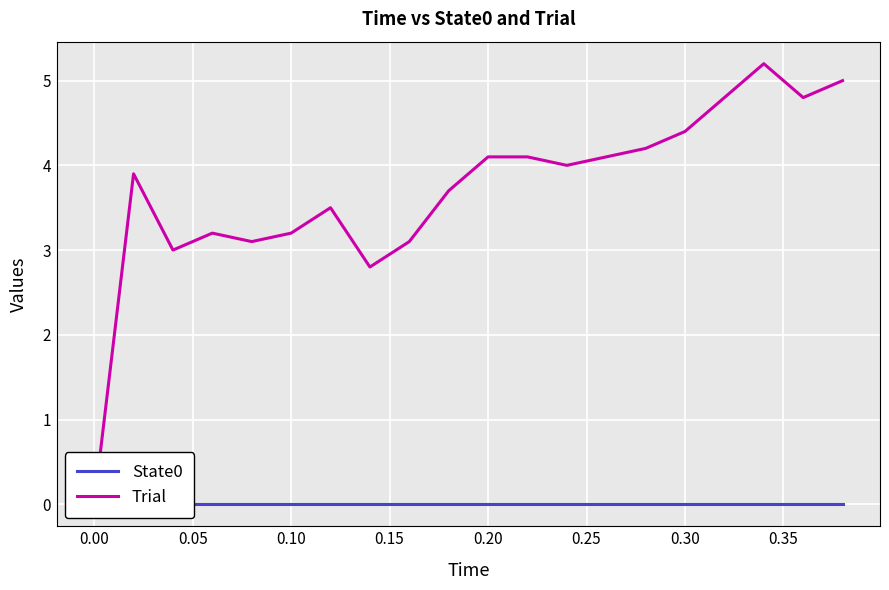

True or false: State0 and Trial cross at least once.

False